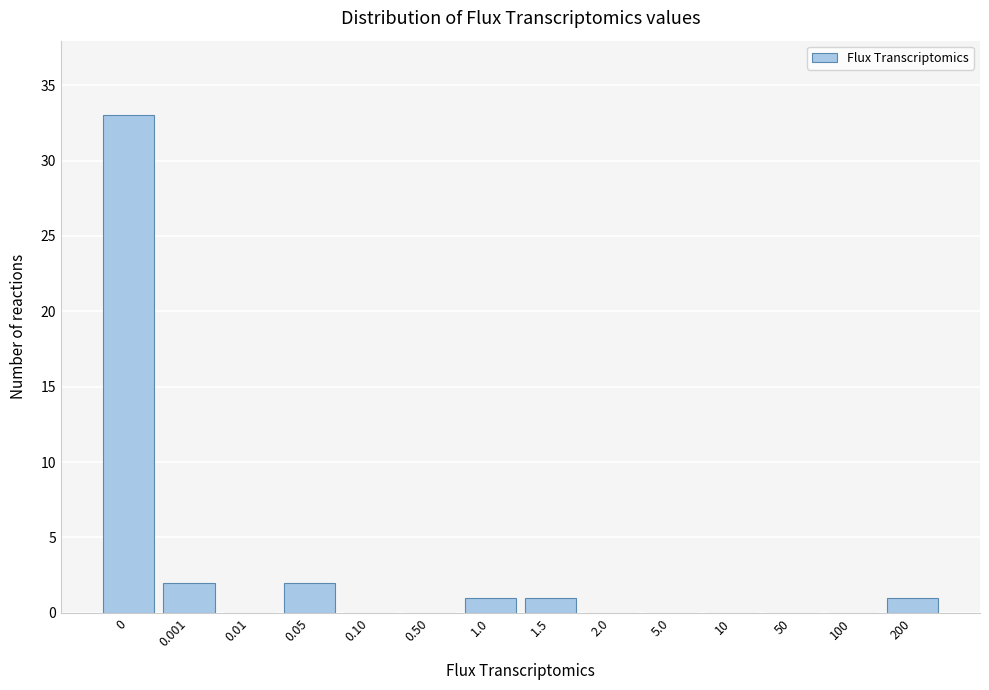

Reading left to right, transcribe all the data shown in this chart.

0=33	0.001=2	0.01=0	0.05=2	0.10=0	0.50=0	1.0=1	1.5=1	2.0=0	5.0=0	10=0	50=0	100=0	200=1